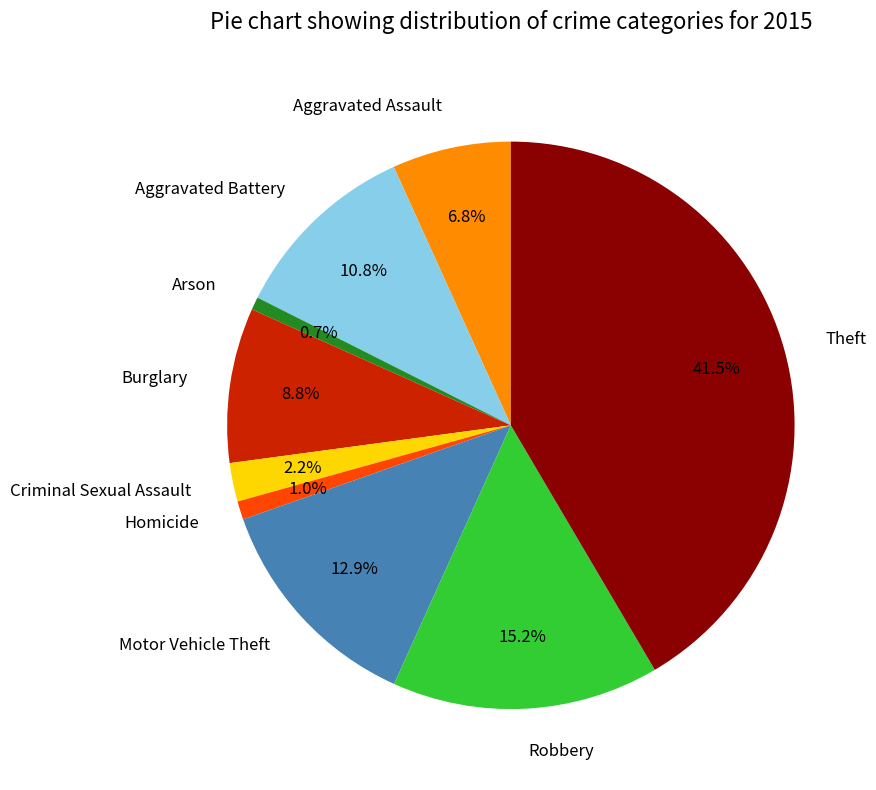

True or false: Robbery accounts for 15% of the total.

True